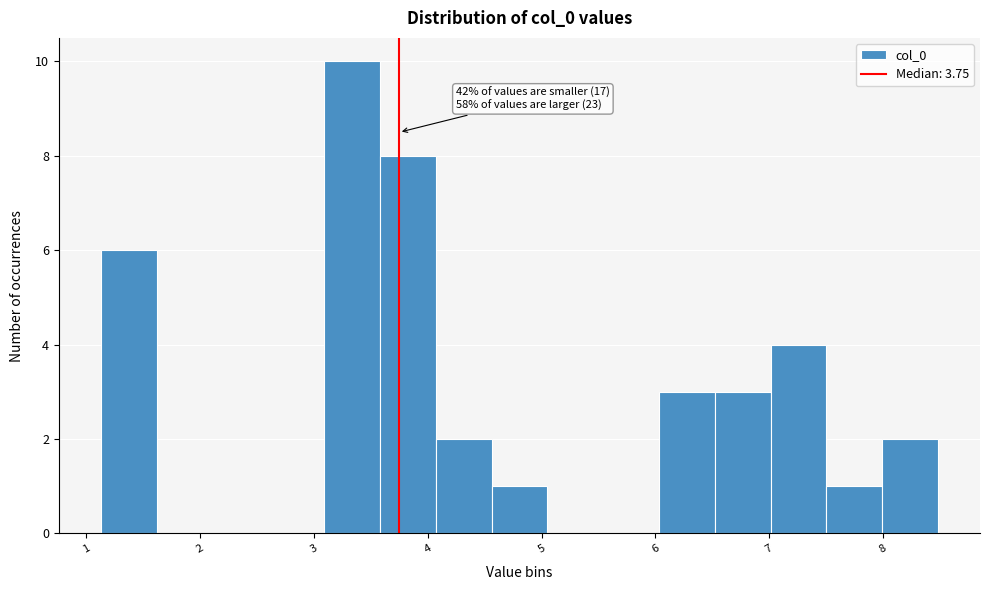

Over which range of the x-axis is the bar tallest?

3.1 to 3.6